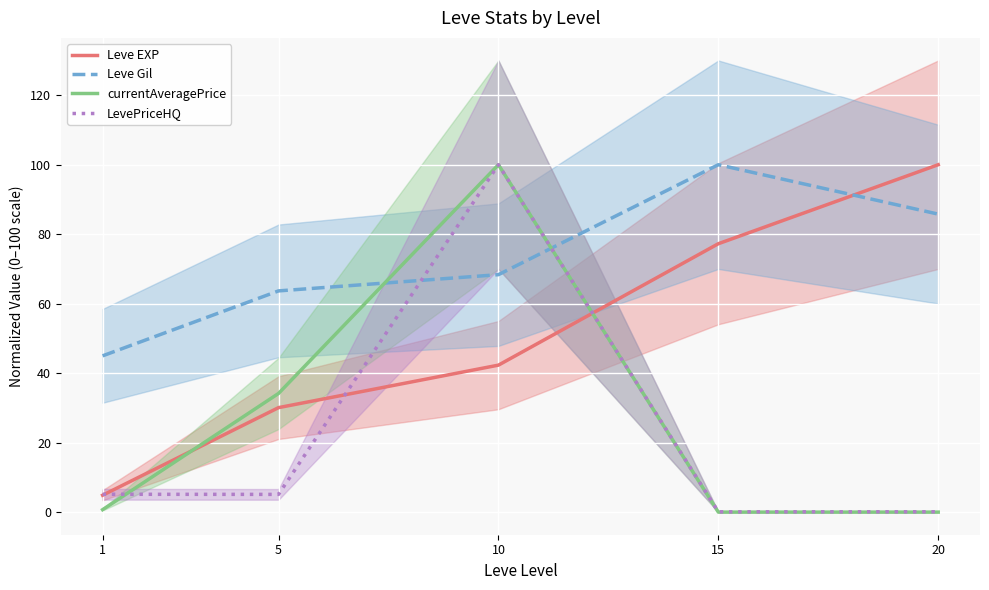

Reading right to left, transcribe all the data shown in this chart.

Leve EXP: 20=100.0	15=77.3	10=42.3	5=30.1	1=4.9
Leve Gil: 20=85.8	15=100.0	10=68.4	5=63.7	1=45.0
currentAveragePrice: 20=0.0	15=0.0	10=100.0	5=34.2	1=0.7
LevePriceHQ: 20=0.1	15=0.1	10=100.0	5=5.1	1=5.2